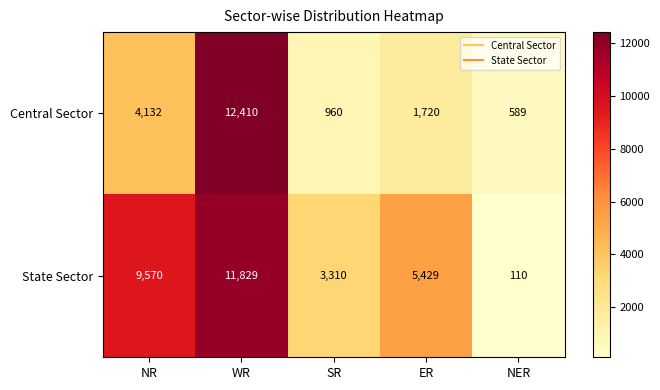

What is the minimum value for Central Sector?

589